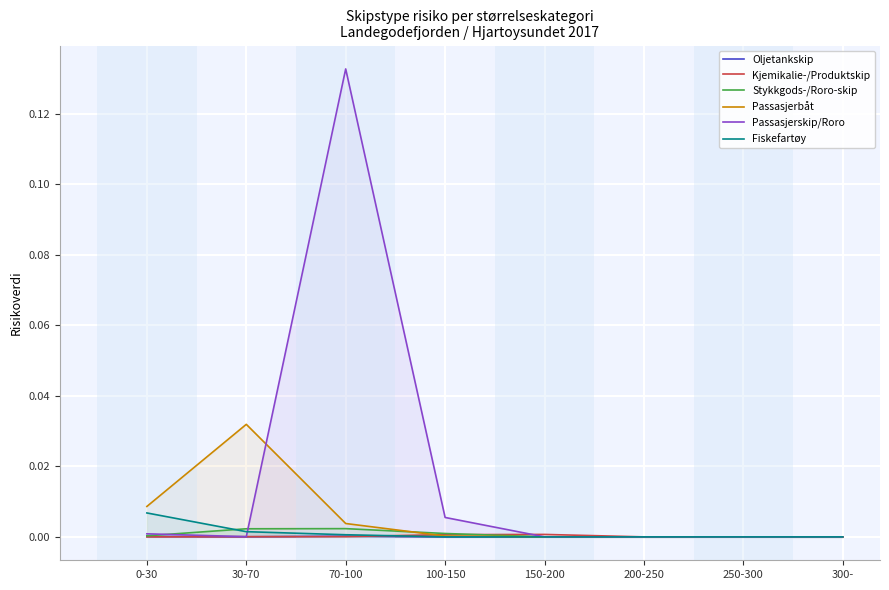

Reading right to left, transcribe all the data shown in this chart.

Oljetankskip: 300-=0.0	250-300=0.0	200-250=0.0	150-200=0.0	100-150=0.0	70-100=0.0	30-70=0.0	0-30=0.0
Kjemikalie-/Produktskip: 300-=0.0	250-300=0.0	200-250=0.0	150-200=0.0	100-150=0.0	70-100=0.0	30-70=0.0	0-30=0.0
Stykkgods-/Roro-skip: 300-=0.0	250-300=0.0	200-250=0.0	150-200=0.0	100-150=0.0	70-100=0.0	30-70=0.0	0-30=0.0
Passasjerbåt: 300-=0.0	250-300=0.0	200-250=0.0	150-200=0.0	100-150=0.0	70-100=0.0	30-70=0.0	0-30=0.0
Passasjerskip/Roro: 300-=0.0	250-300=0.0	200-250=0.0	150-200=0.0	100-150=0.0	70-100=0.1	30-70=0.0	0-30=0.0
Fiskefartøy: 300-=0.0	250-300=0.0	200-250=0.0	150-200=0.0	100-150=0.0	70-100=0.0	30-70=0.0	0-30=0.0